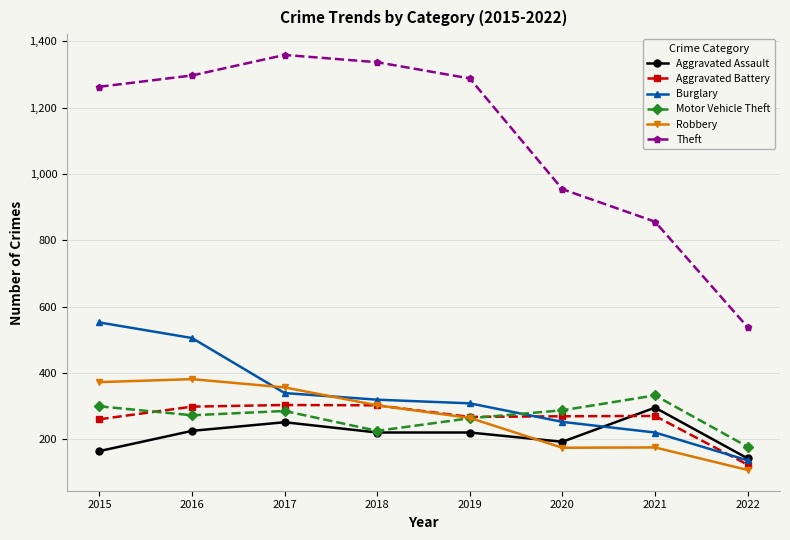

Between 2016 and 2017, which series saw the biggest shift?

Burglary